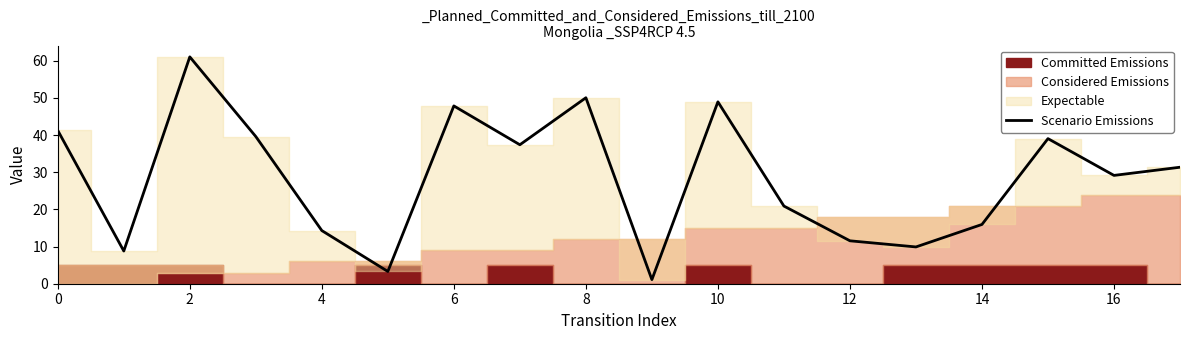

What is the average value?

28.4